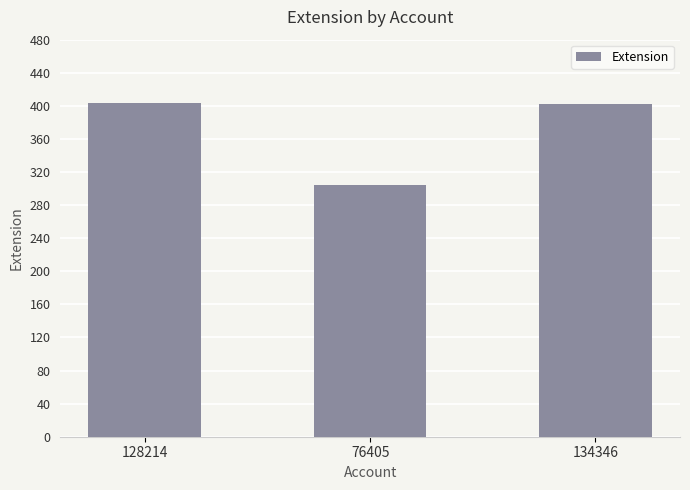

True or false: the data shows 148 at 76405.

False